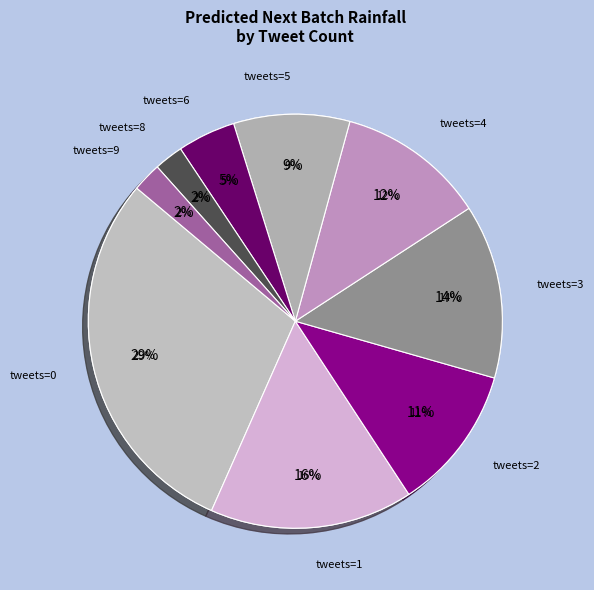

What is the spread (max minus min) of values at tweets=1?

0.4